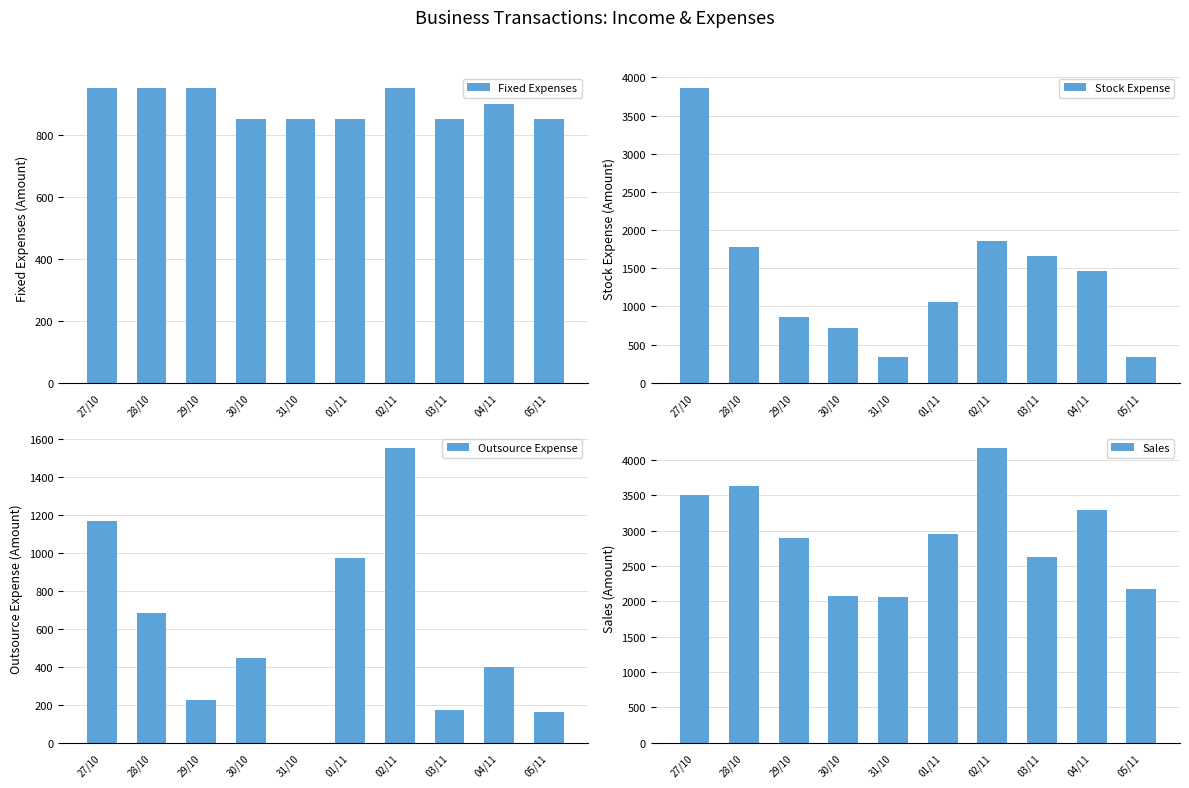

Which category has the lowest value across all series?

31/10